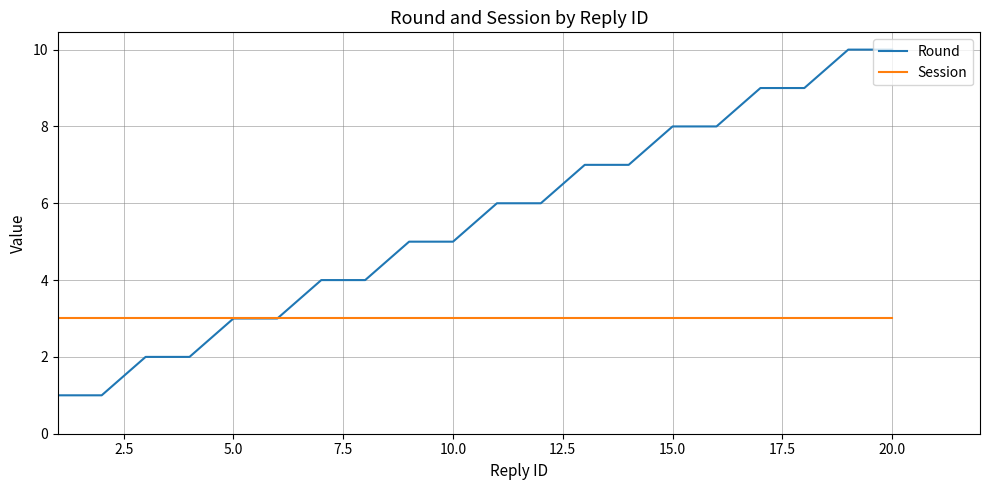

What is the smallest value displayed?

1